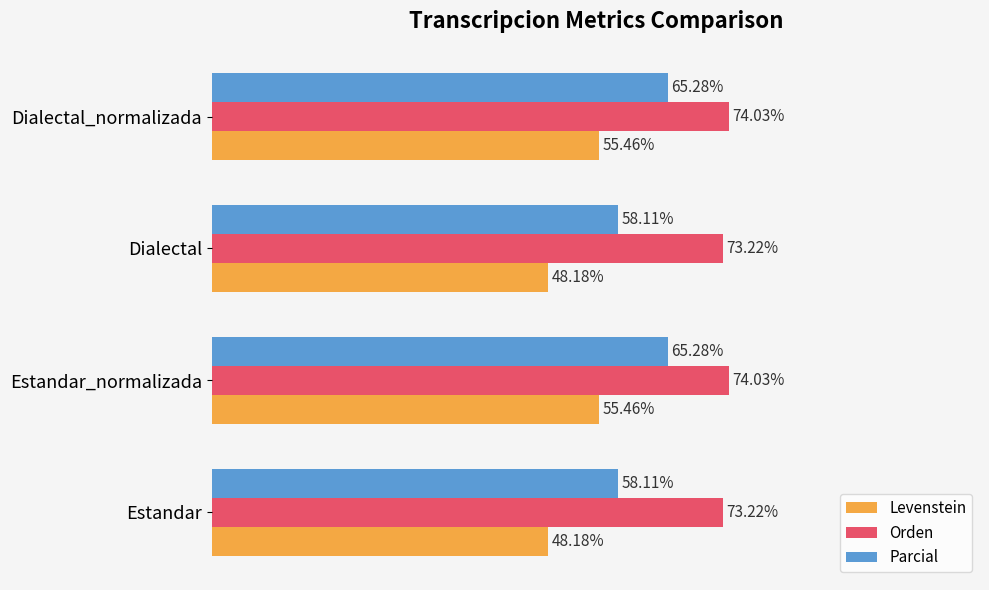

Which series changed the most between Estandar and Dialectal_normalizada?

Levenstein